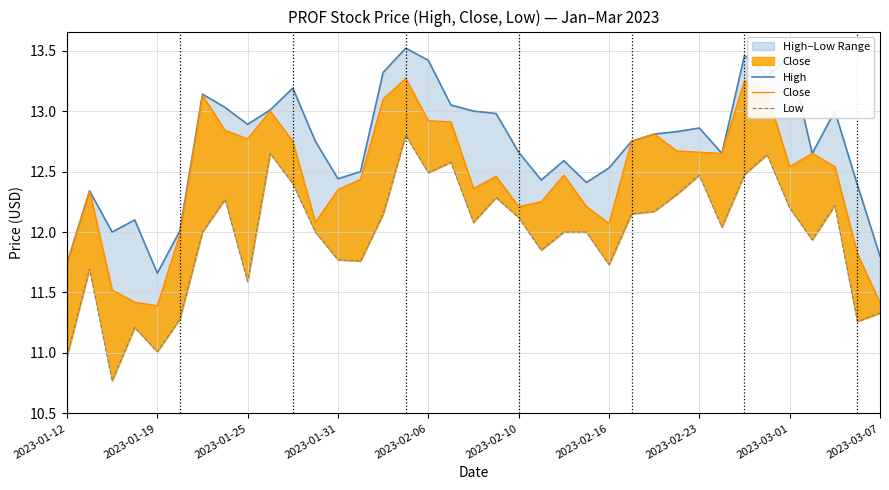

How many values in the Low series exceed 12?

19